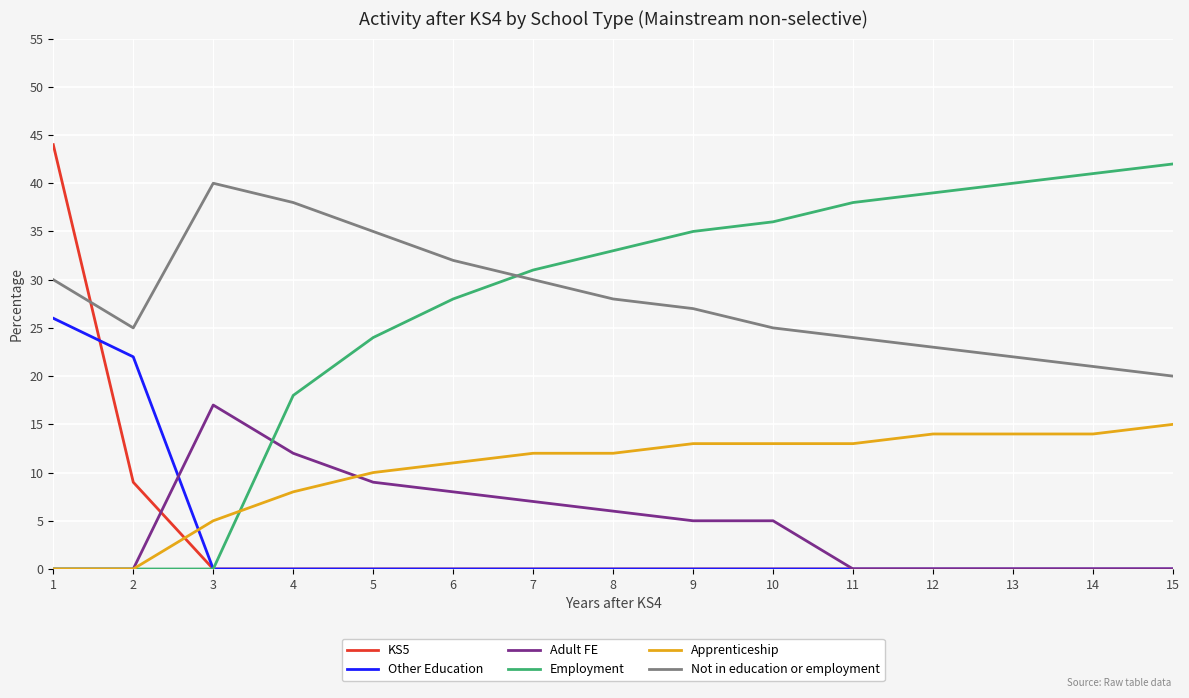

What is the maximum value for Adult FE?

17